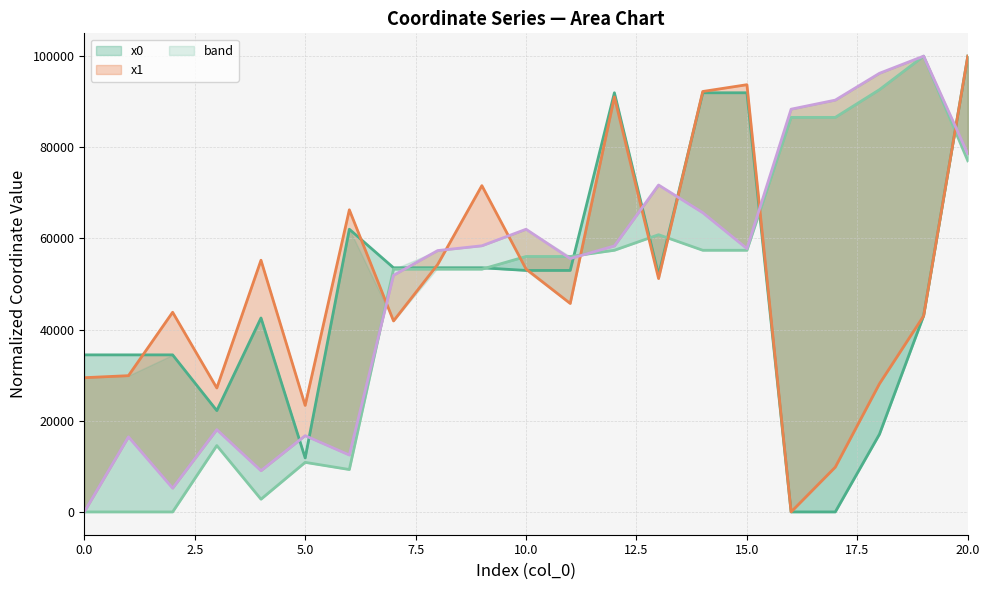

Which has a higher value, 16 or 19?

19